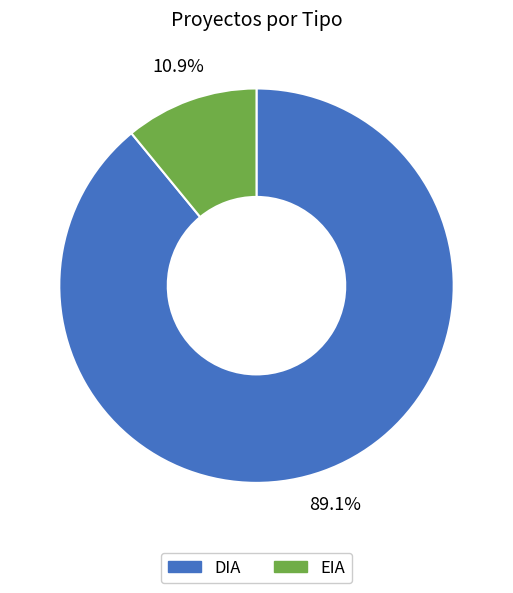

Which category has the biggest portion of the pie?

DIA